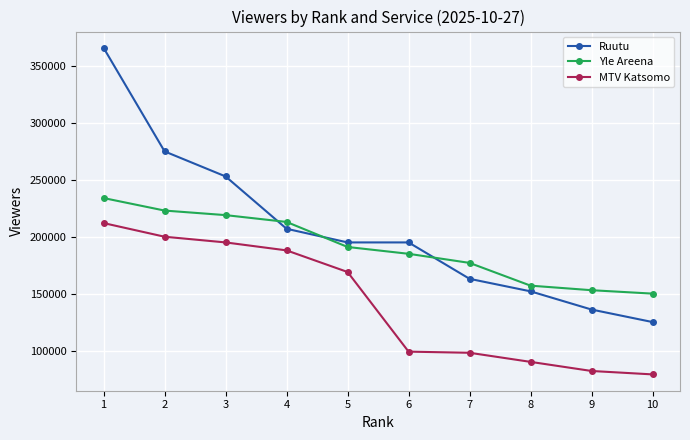

What is the maximum value for MTV Katsomo?

212000